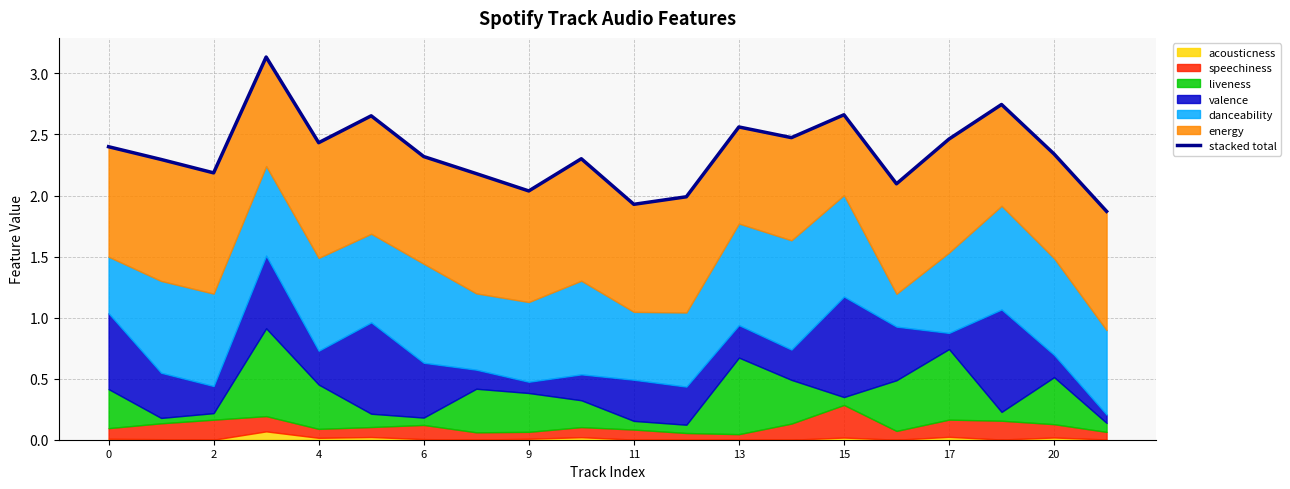

What is the greatest value displayed?

3.1